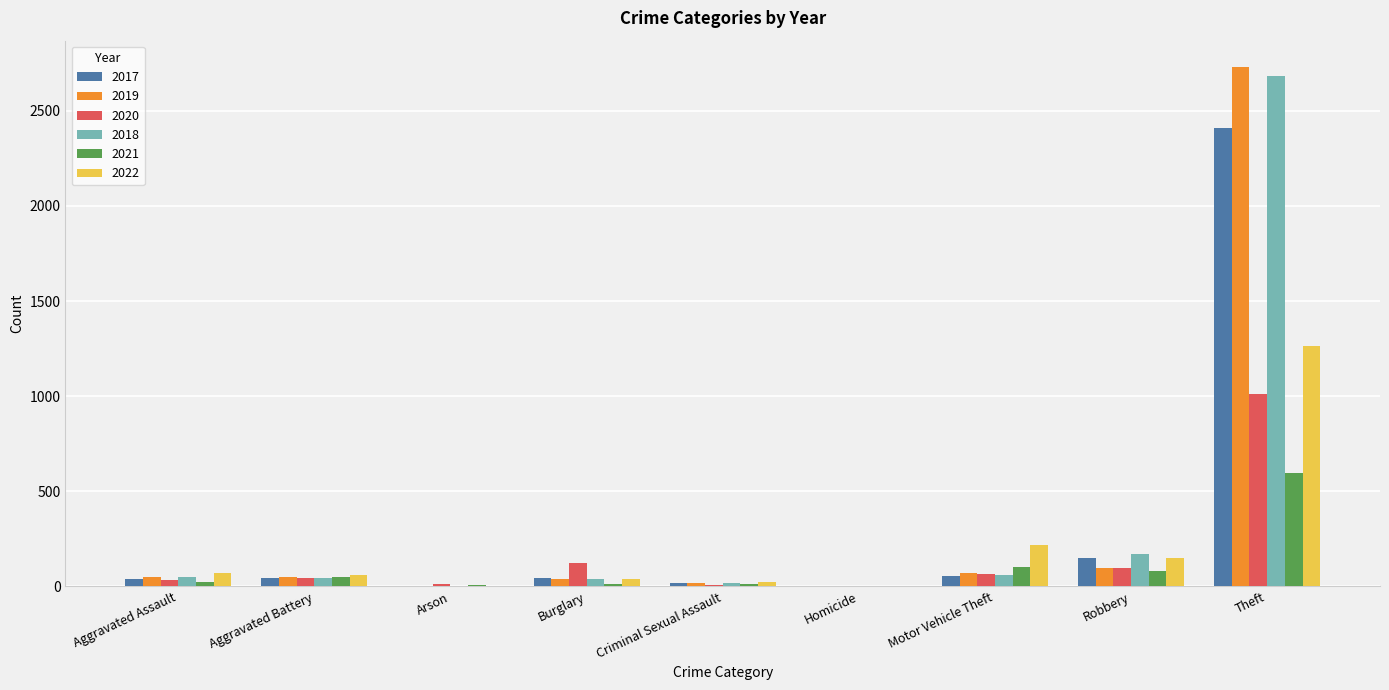

What is the sum of all 2020 values?

1403